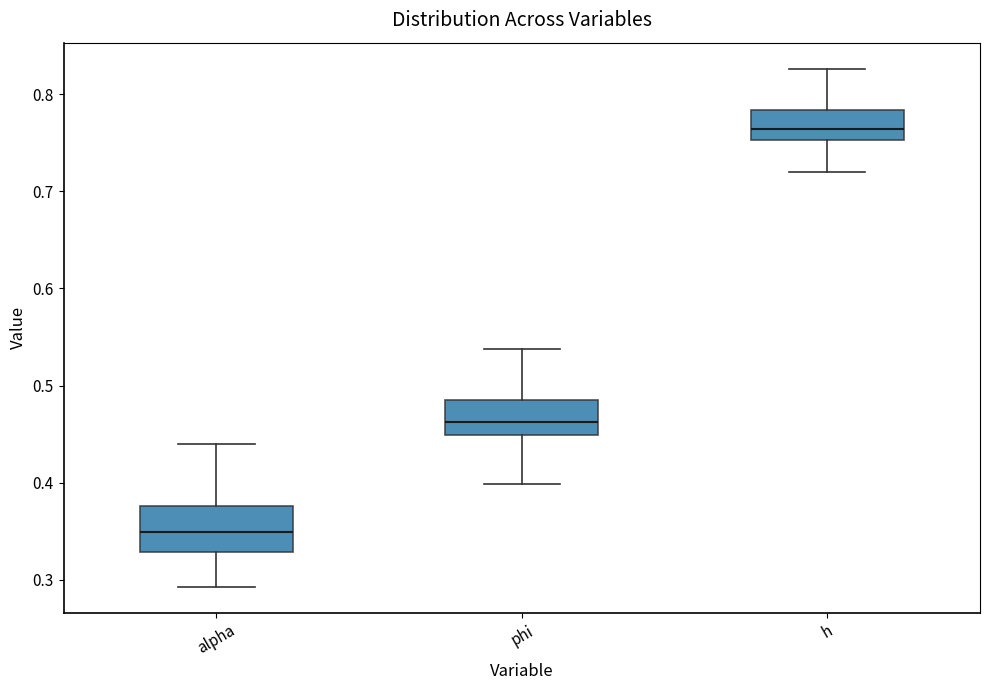

Comparing the boxes themselves (not the whiskers), which one is the tallest?

alpha